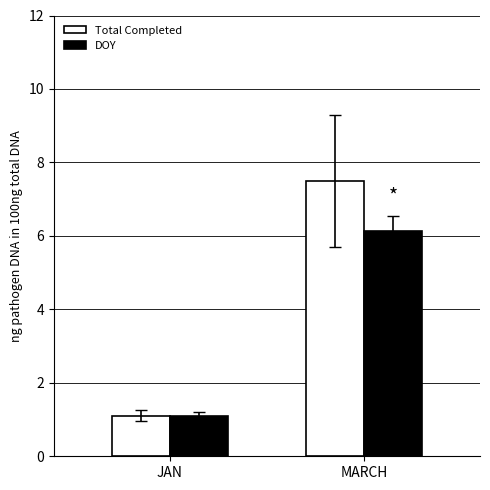

Which series has the largest range (max minus min)?

Total Completed